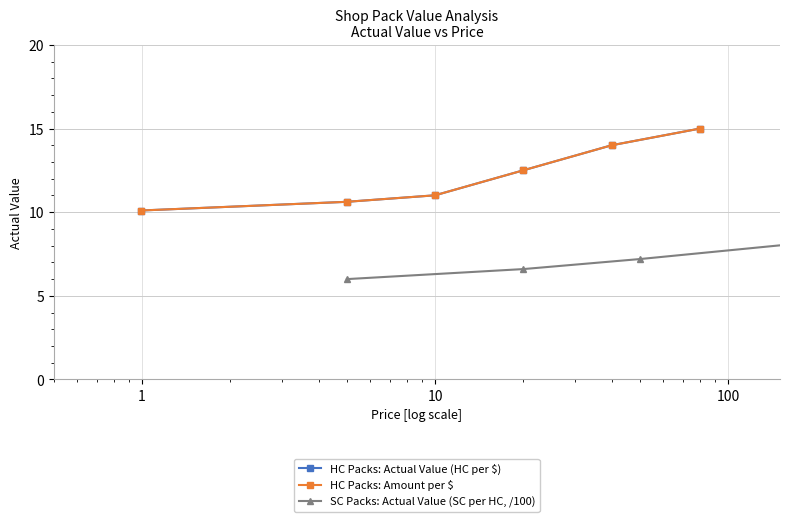

At how many categories does at least one series exceed 8?

6